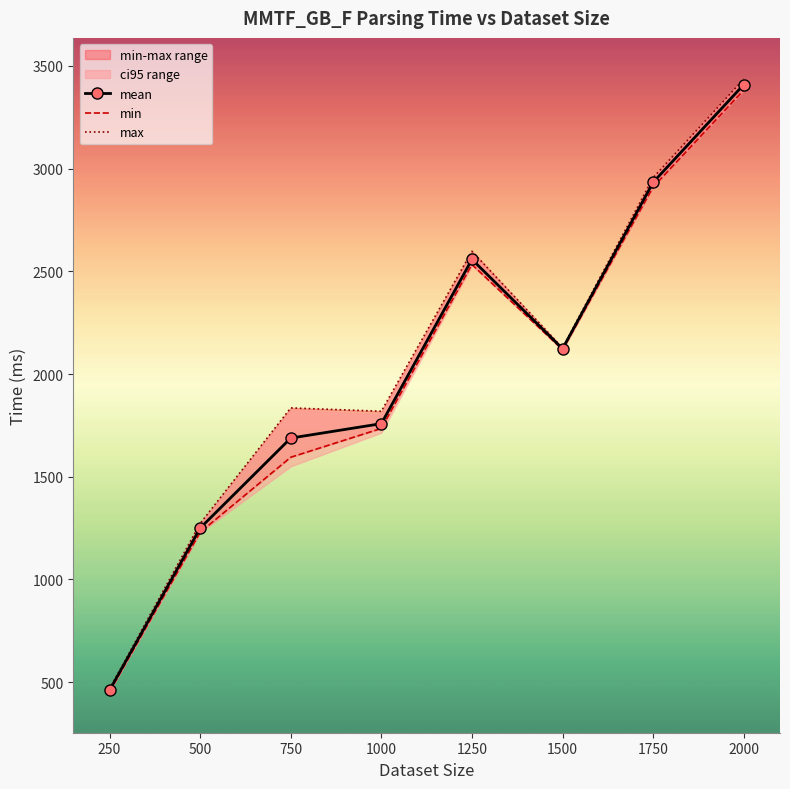

How many values in the min series are below 2118?

4